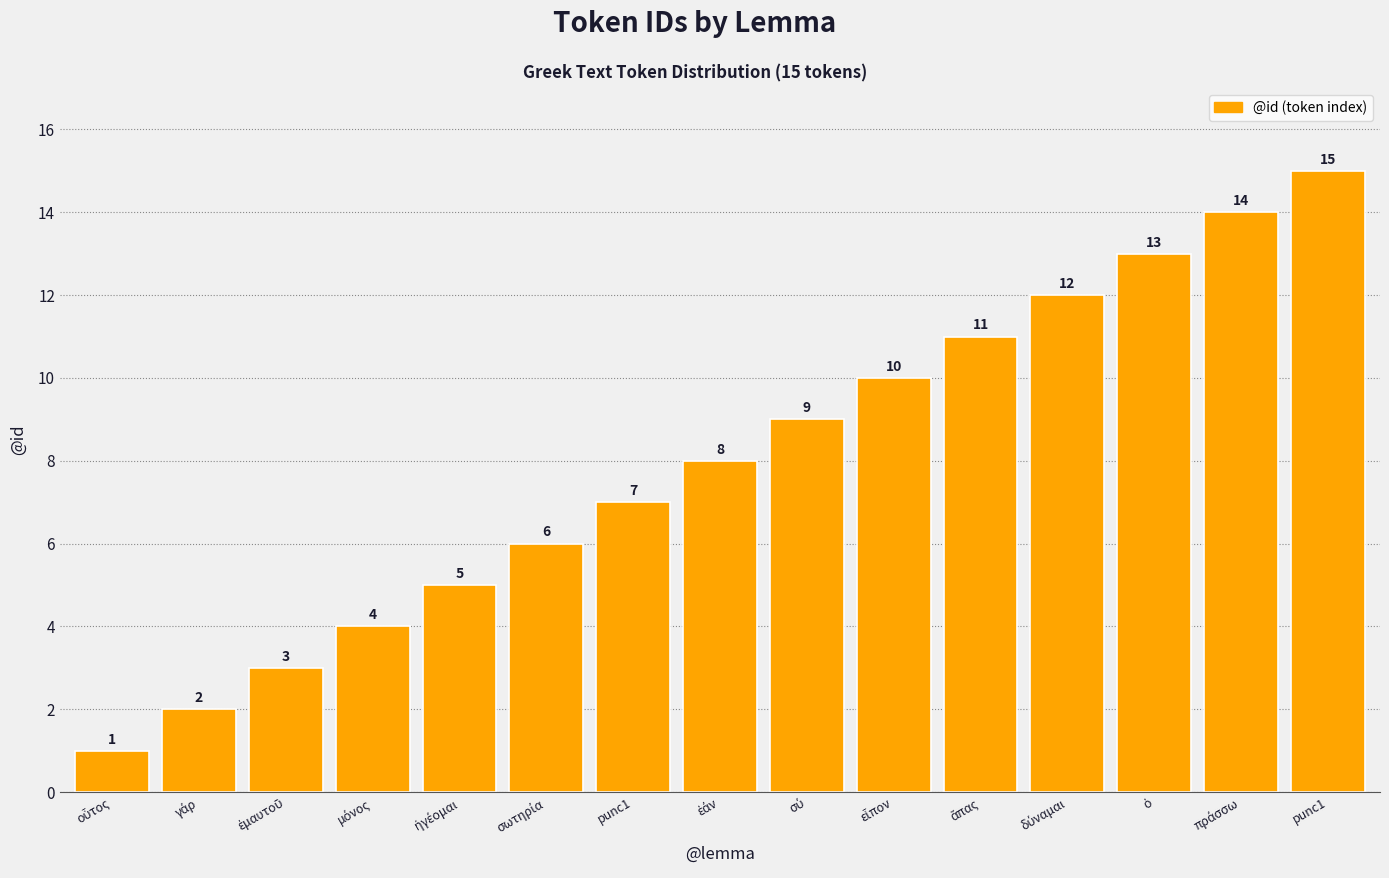

What is the maximum value shown in the chart?

15